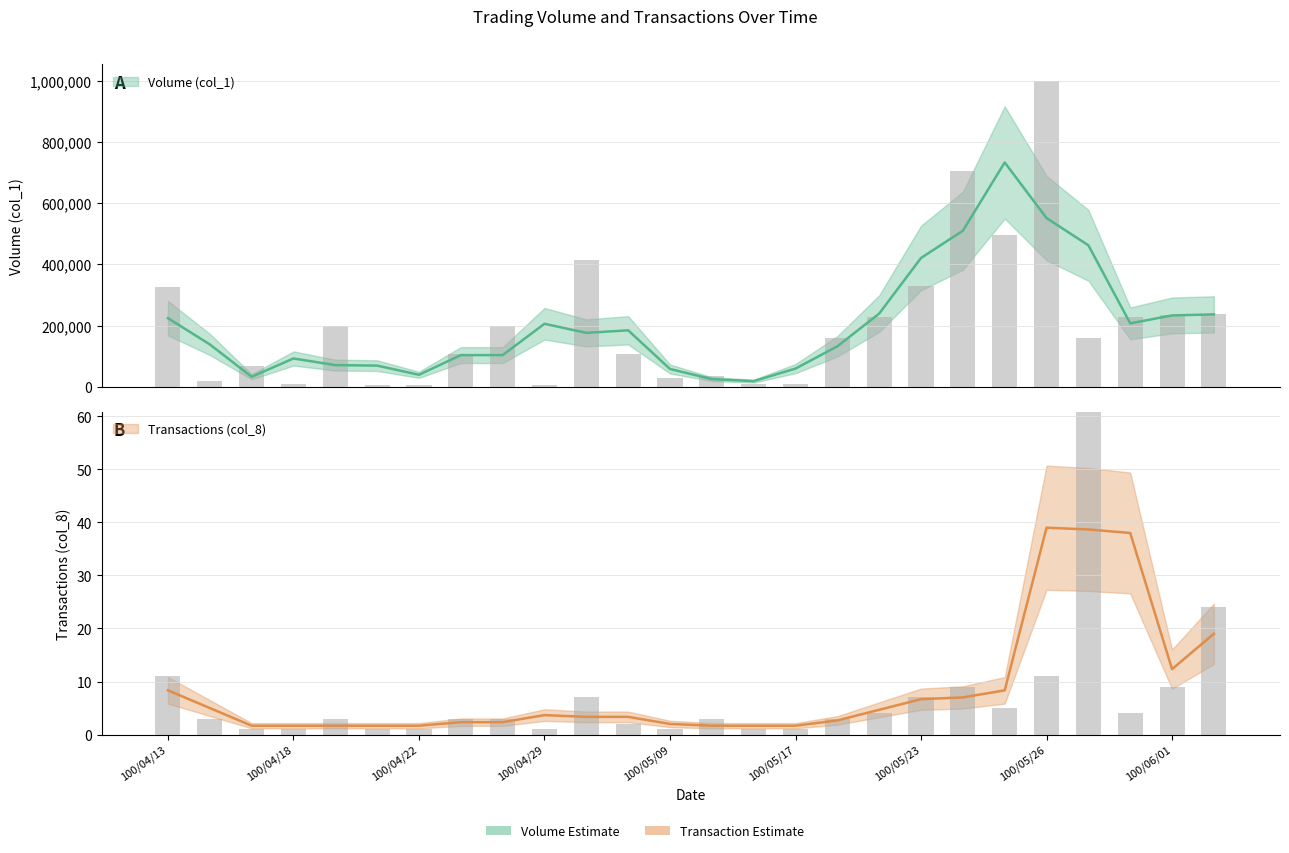

Which series has the largest total across all categories?

Volume (col_1)